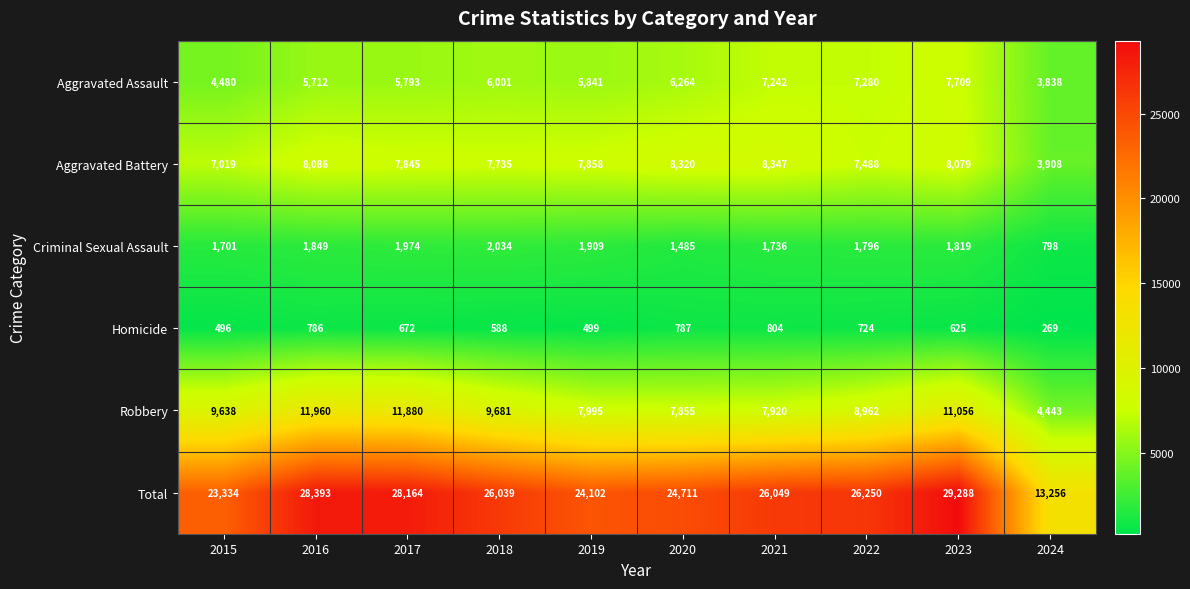

Which label corresponds to the smallest value in the chart?

2024